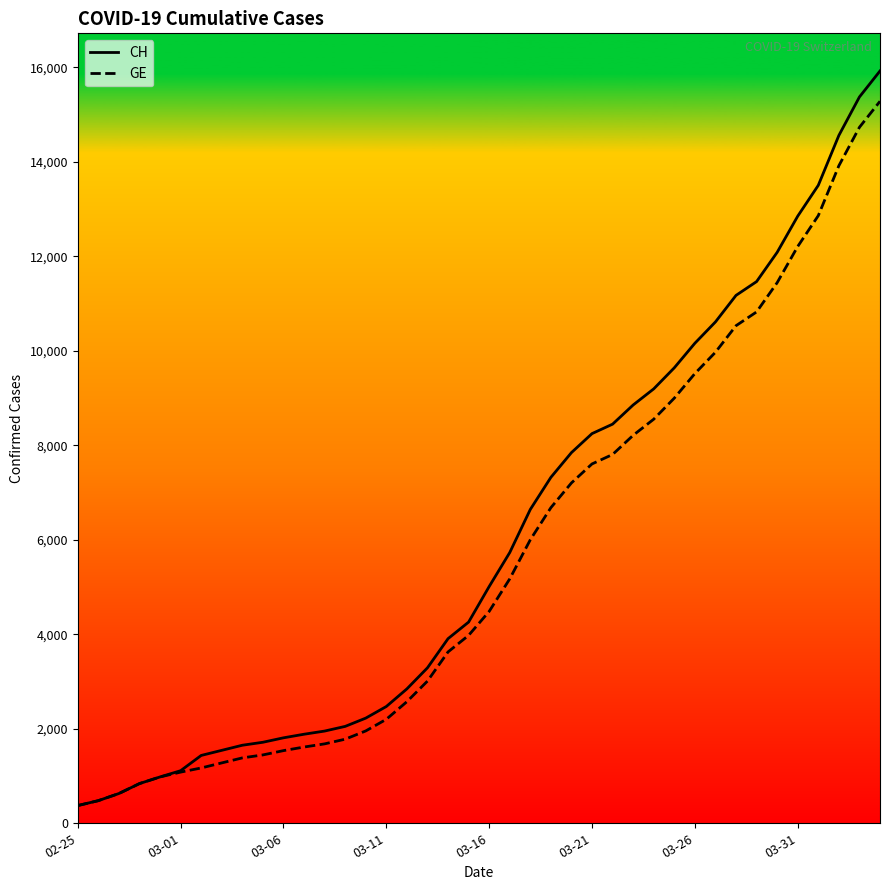

Which series has the largest total across all categories?

CH